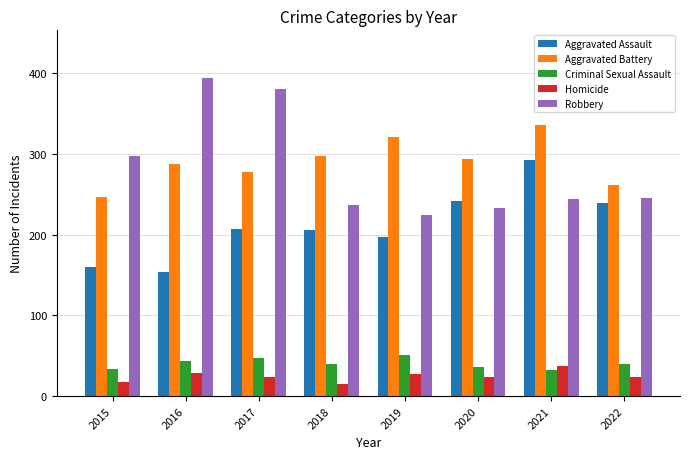

Read the Robbery value at 2019.

224